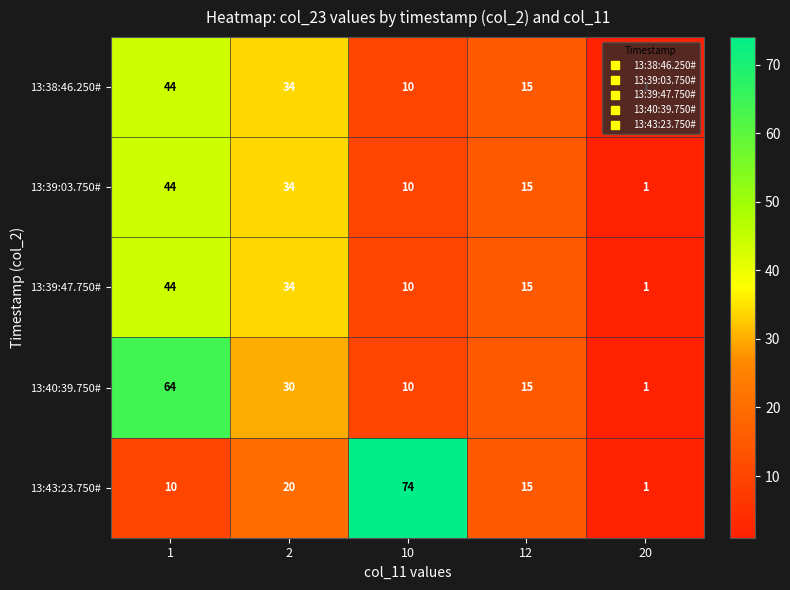

What is the minimum value shown in the chart?

1